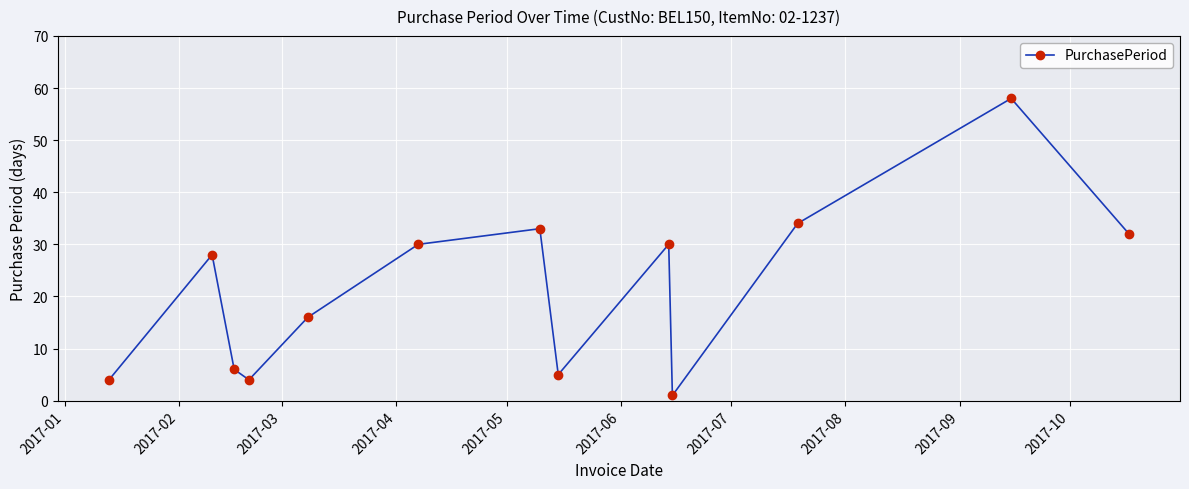

What is the maximum value shown in the chart?

58